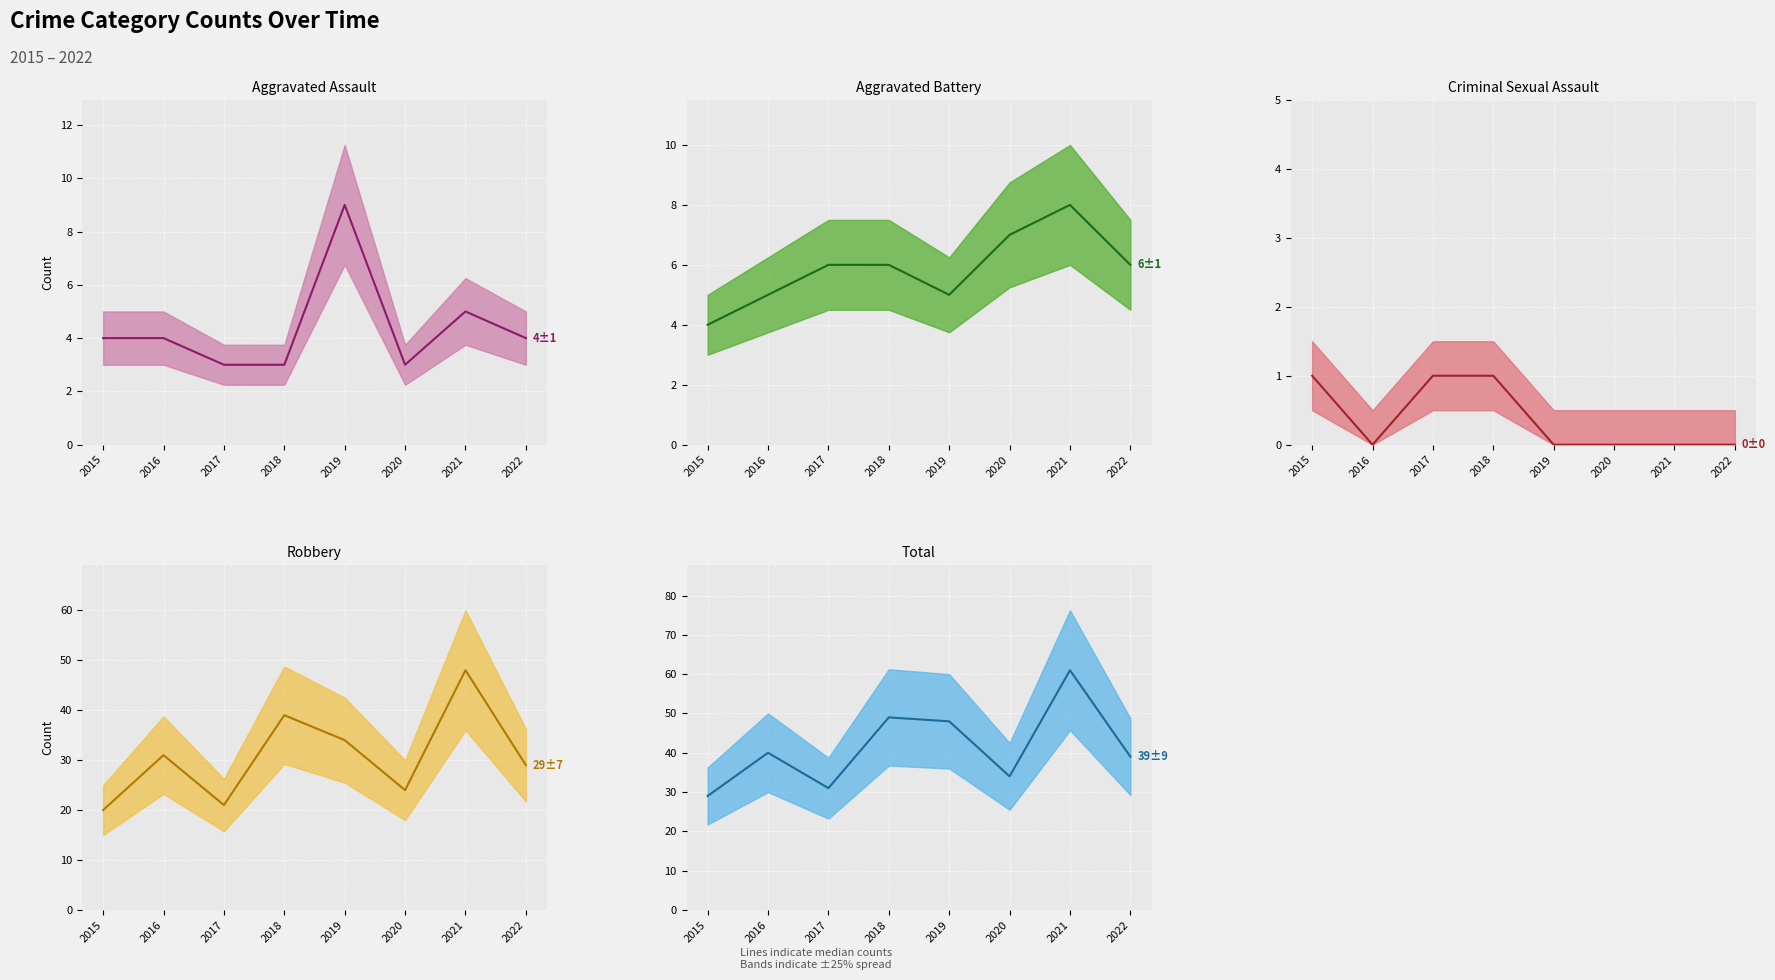

What is the average value of the Total (median) series?

41